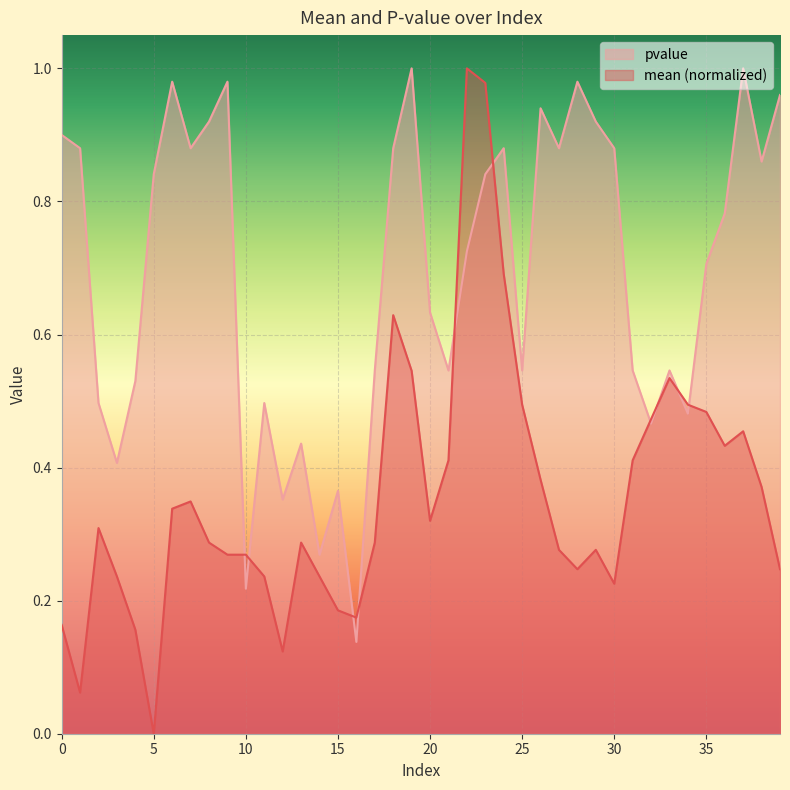

Which category has the lowest value across all series?

5